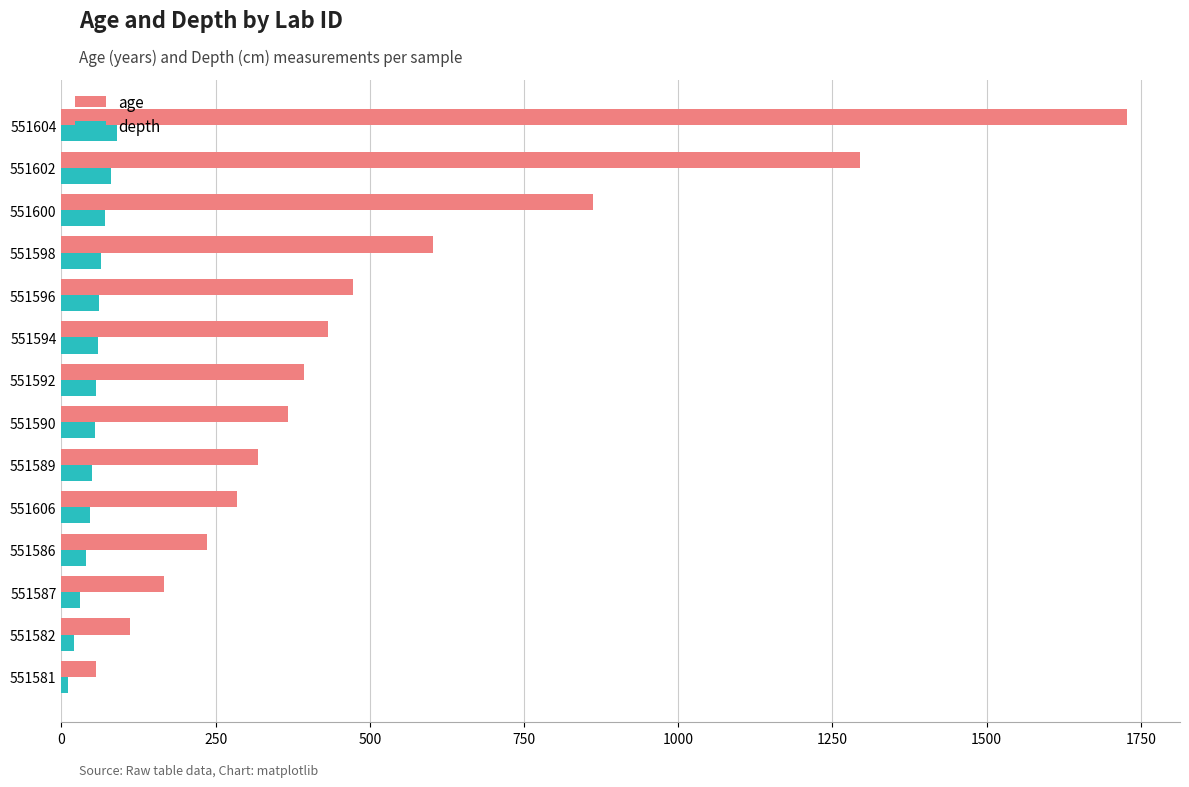

Between 551582 and 551596, which series saw the biggest shift?

age